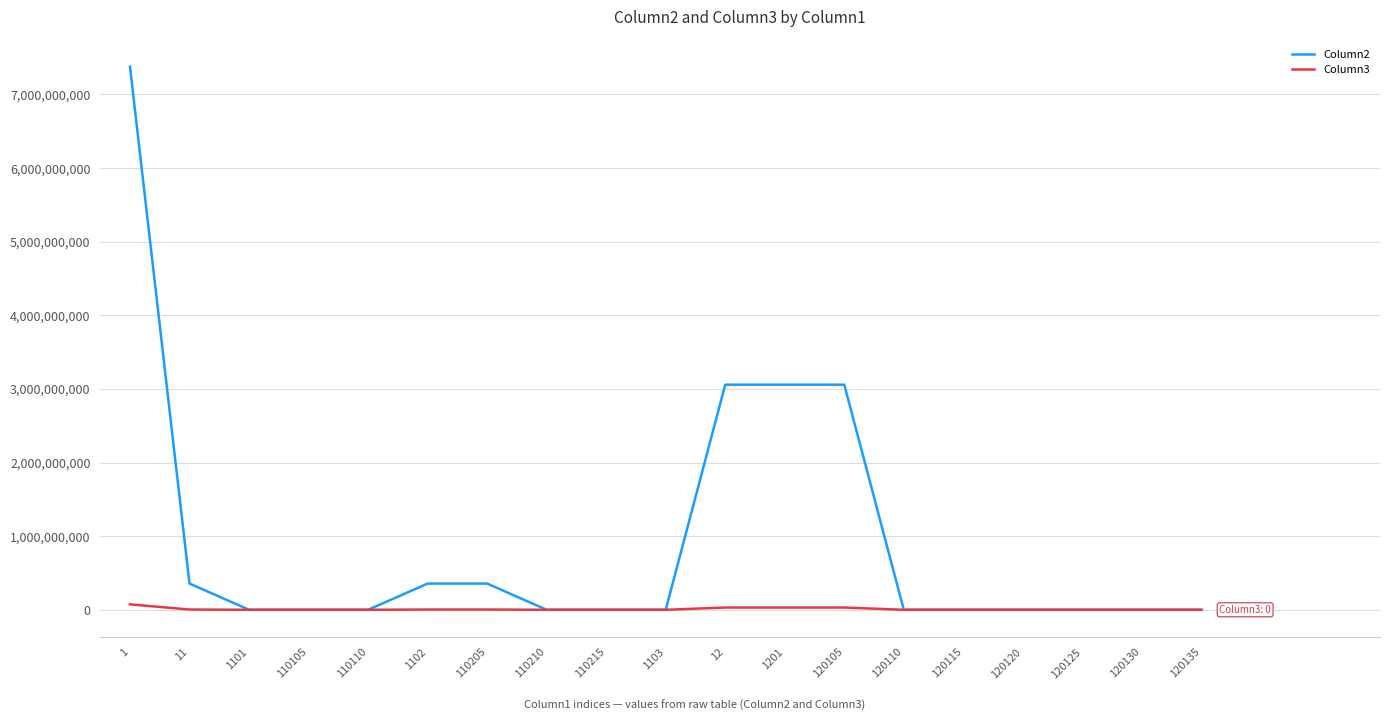

What is the difference between the highest and lowest values at 120105?

3026828303.7